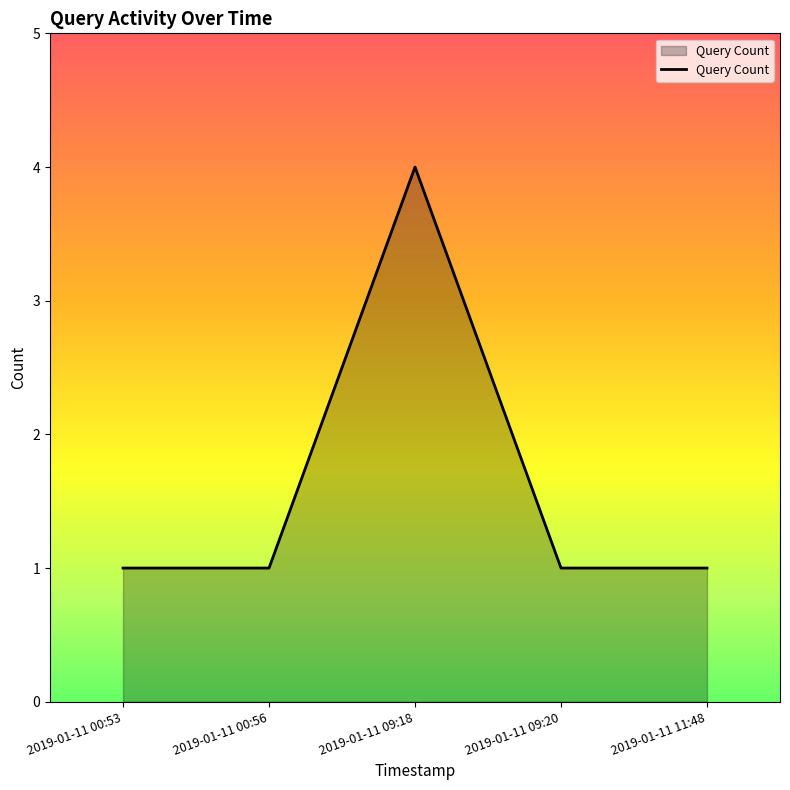

Approximately how many times larger is the value at 2019-01-11 11:48 compared to 2019-01-11 09:20?

1.0